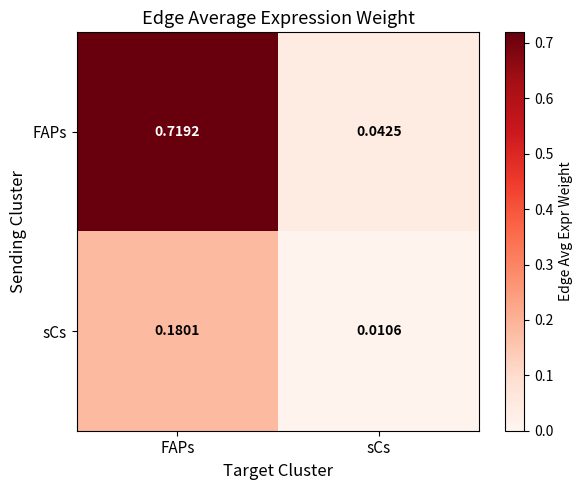

Which category has the highest value in the sCs series?

FAPs